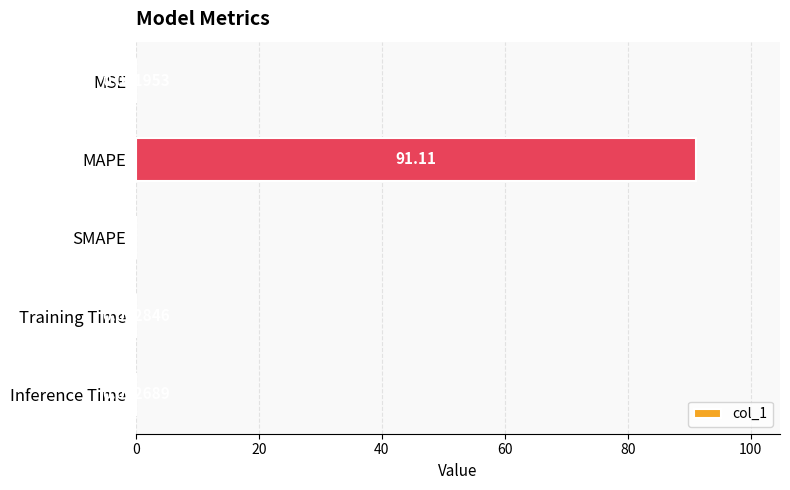

At which label is the value closest to 45?

Training Time